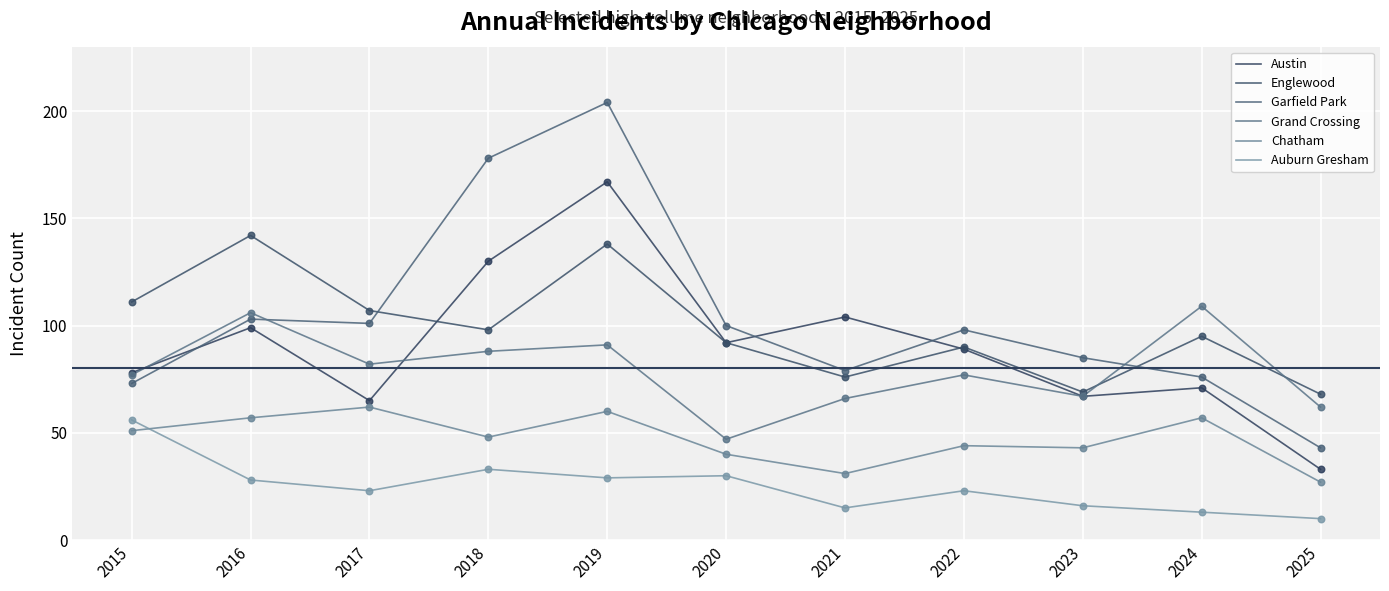

How many lines are shown in the chart?

6